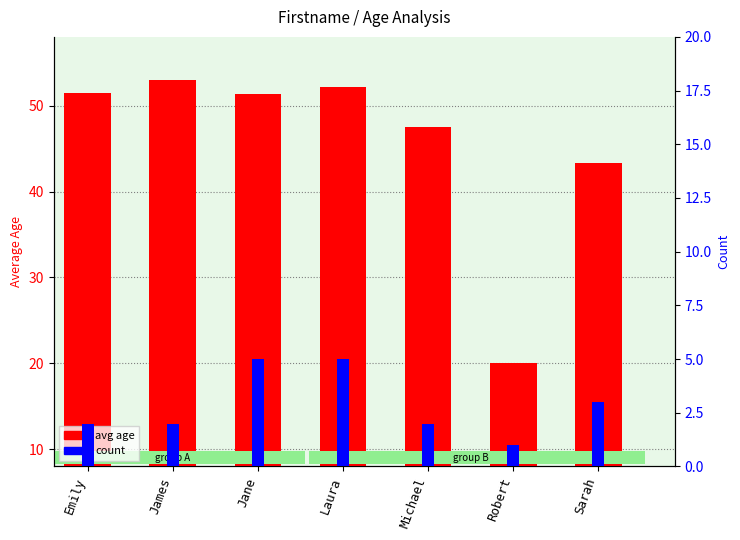

Is the value of avg age at Jane greater than the value of count at James?

Yes